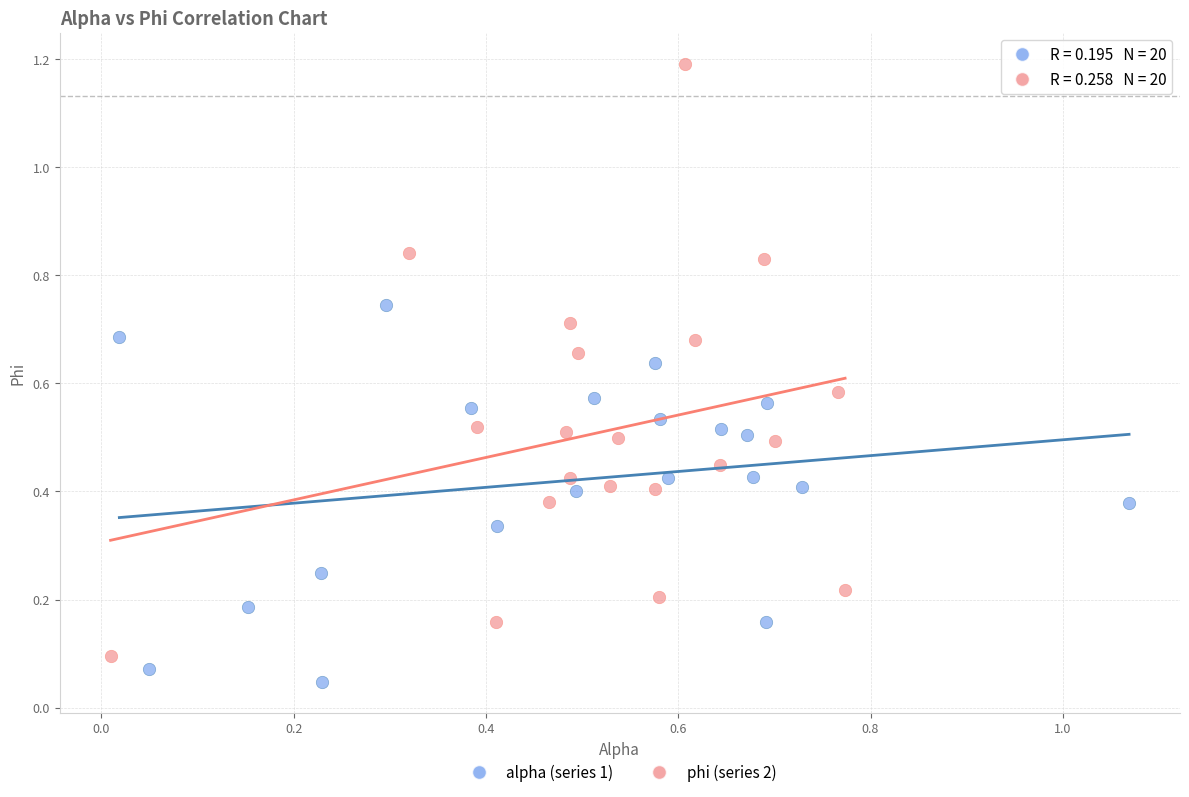

Which series reaches the maximum Y coordinate?

phi (series 2)